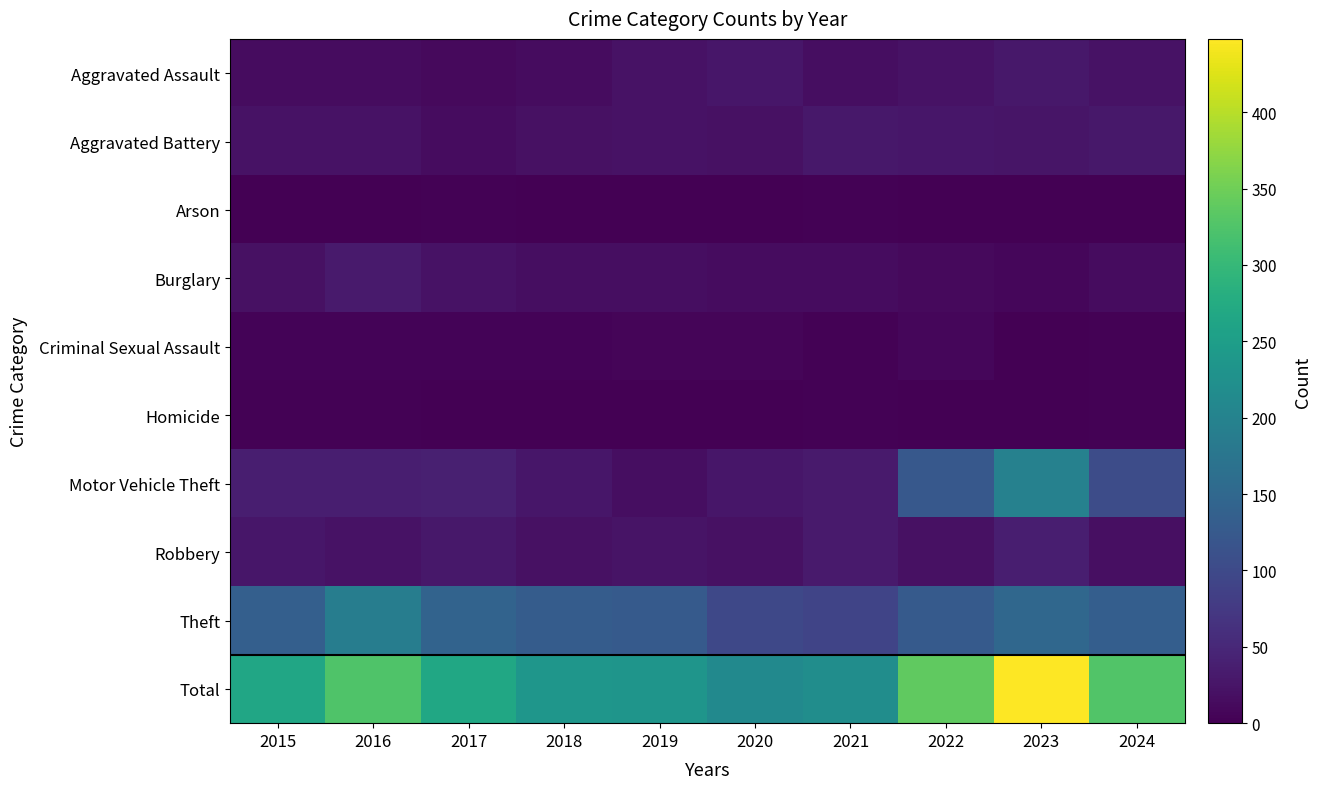

List the series in order of their peak value, highest first.

Total, Motor Vehicle Theft, Theft, Robbery, Burglary, Aggravated Assault, Aggravated Battery, Criminal Sexual Assault, Homicide, Arson